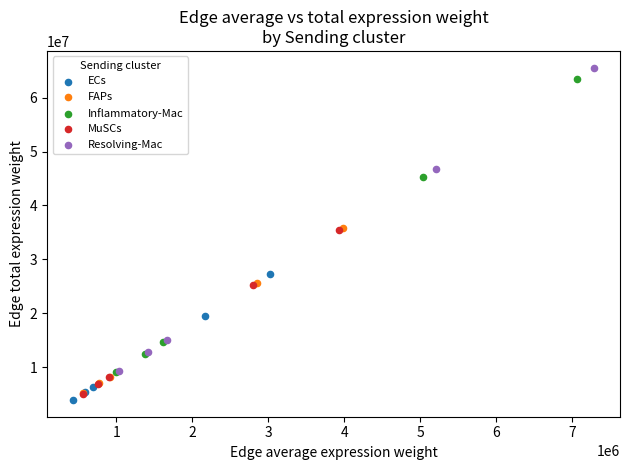

Which series contains the lowest Y value?

ECs